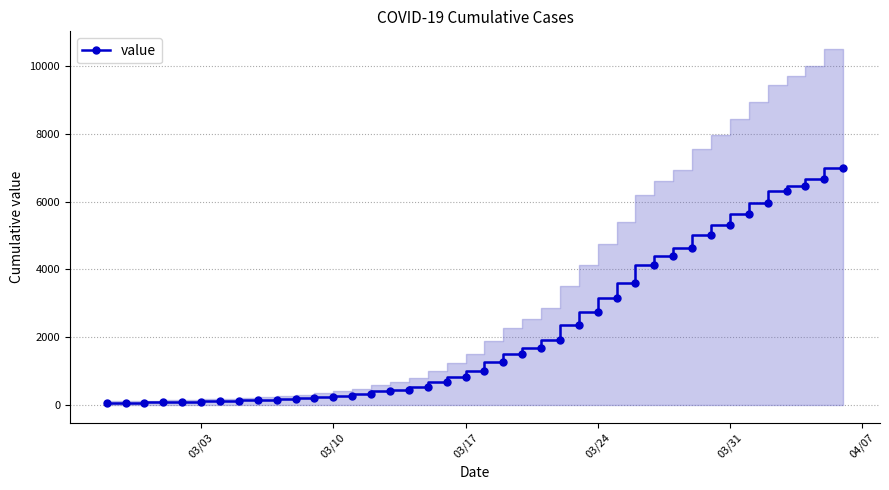

How many categories are shown in the chart?

40